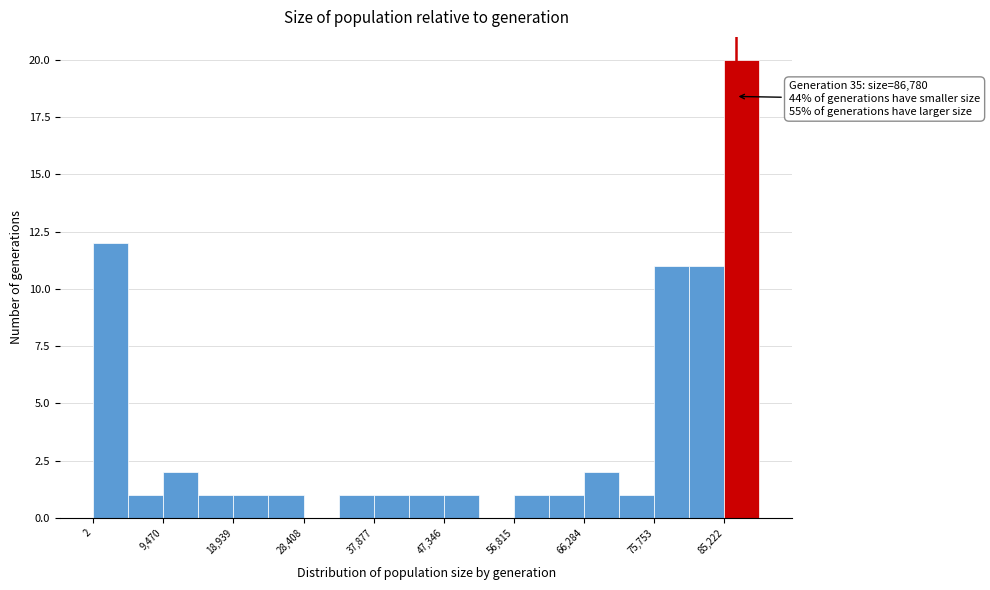

Which range on the x-axis has the tallest bar?

85000 to 90000